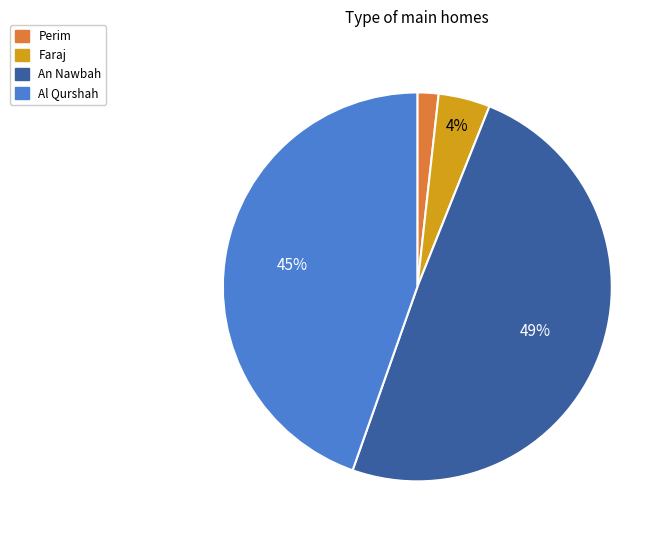

Combined, do Al Qurshah and Perim account for over 50%?

No